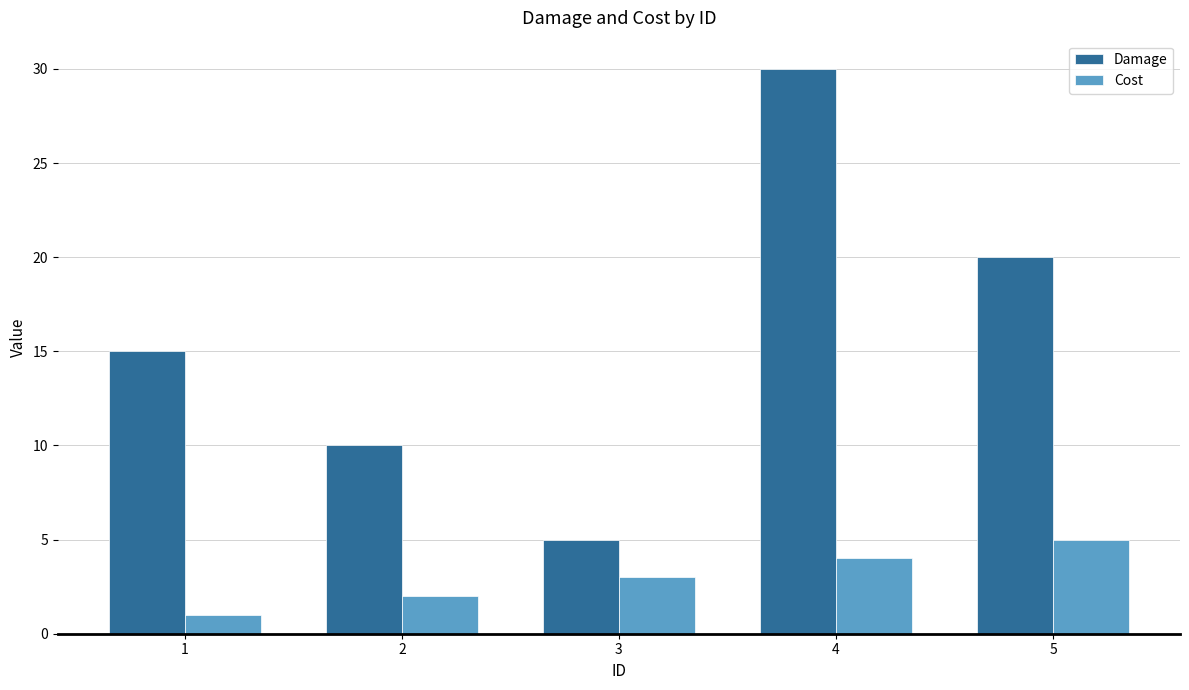

What is the average value of the Damage series?

16